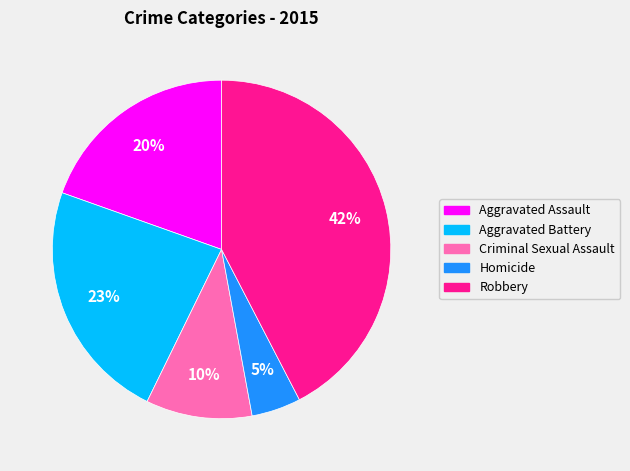

Which slice is the smallest?

Homicide